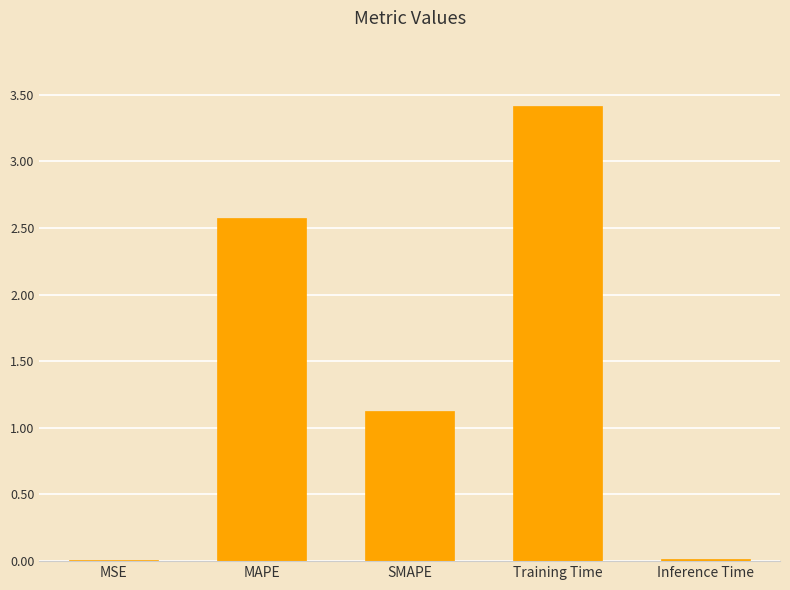

At which category does the chart reach its peak across all series?

Training Time